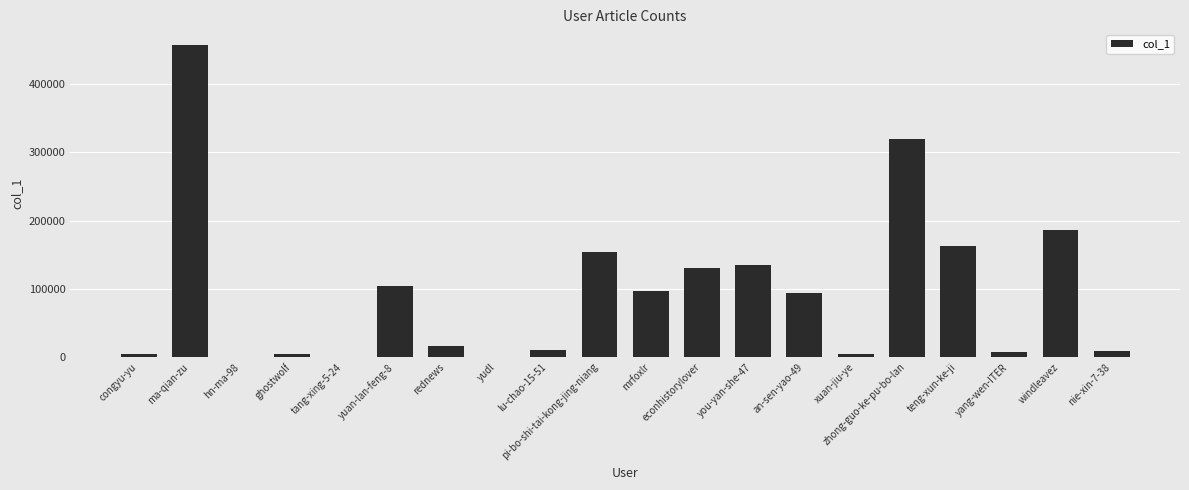

What is the change in value from you-yan-she-47 to windleavez?

+51205